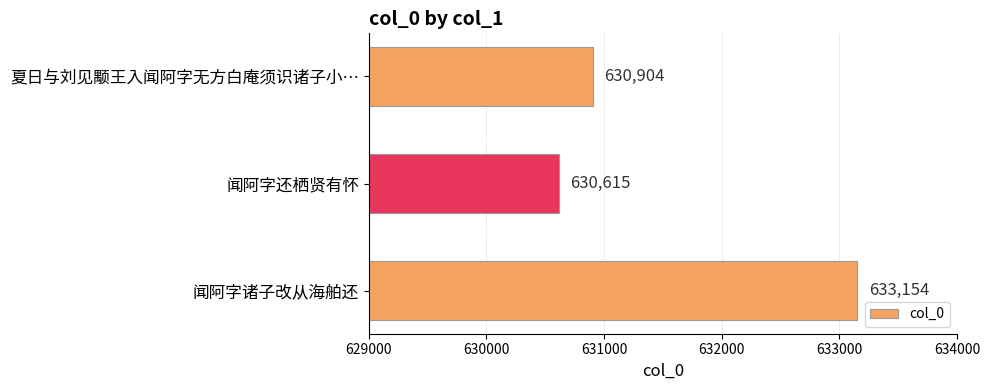

Approximately how many times larger is the value at 夏日与刘见颙王入闻阿字无方白庵须识诸子小… compared to 闻阿字还栖贤有怀?

1.0